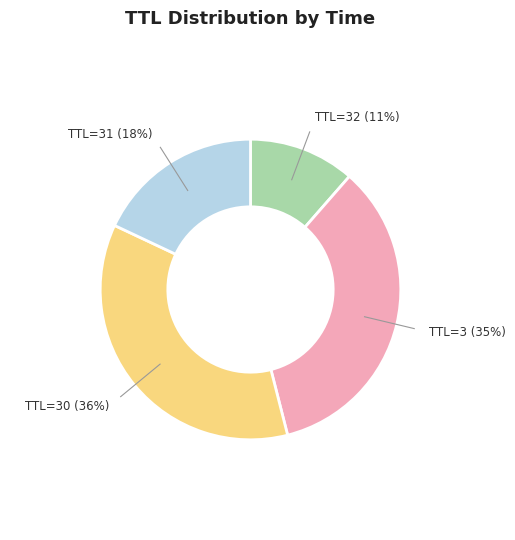

Is there a majority slice in this chart?

No